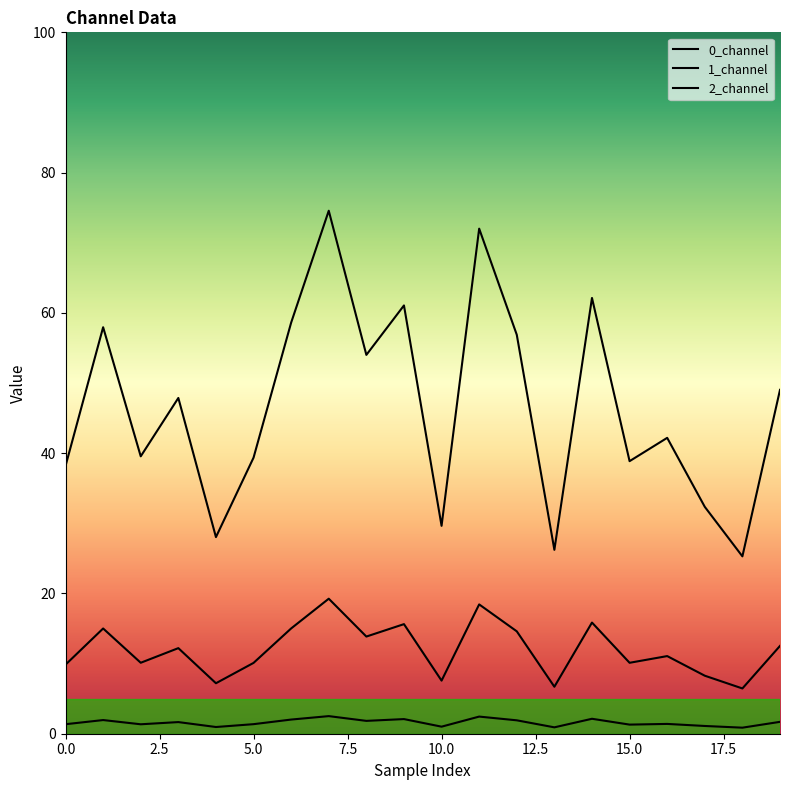

What is the sum of all 1_channel values?

933.8